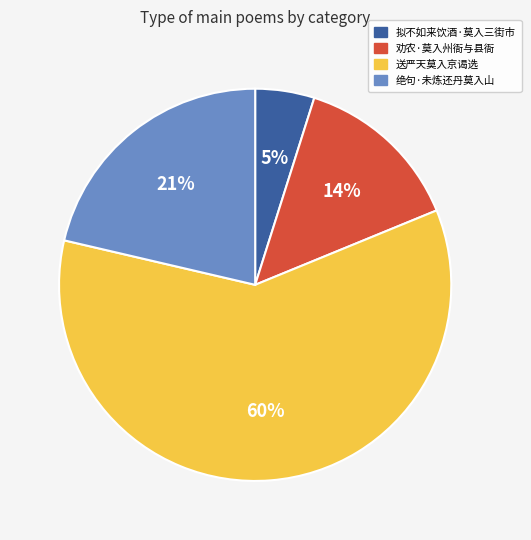

How many segments does this pie chart have?

4